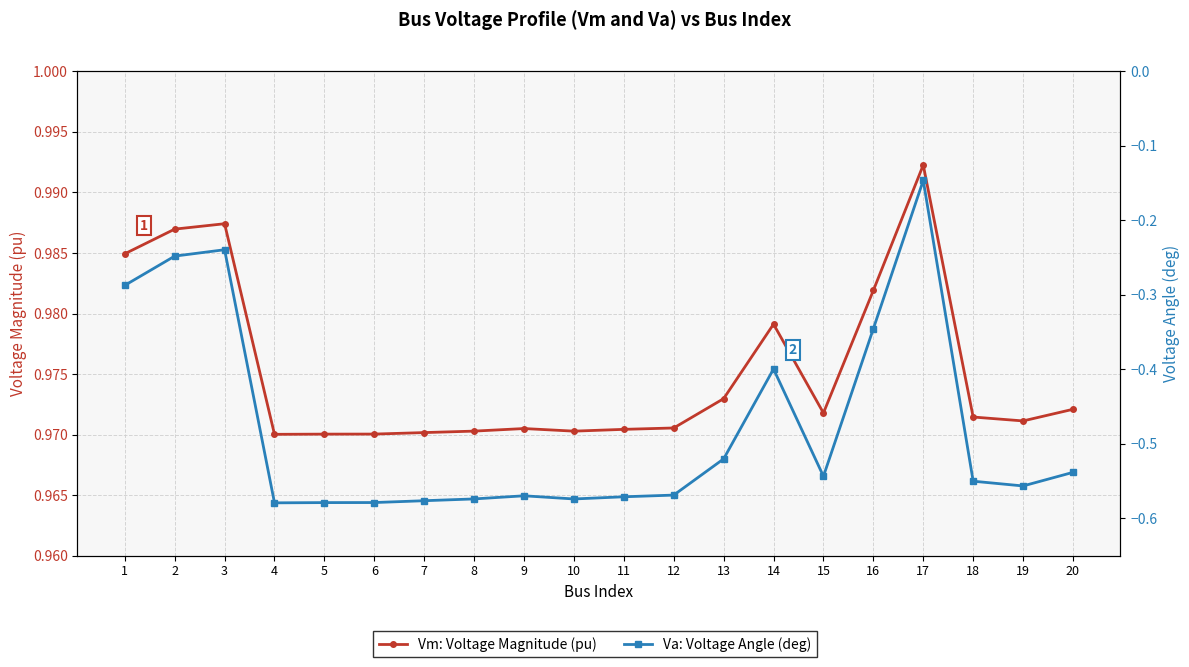

True or false: Vm: Voltage Magnitude (pu) and Va: Voltage Angle (deg) intersect in this chart.

False